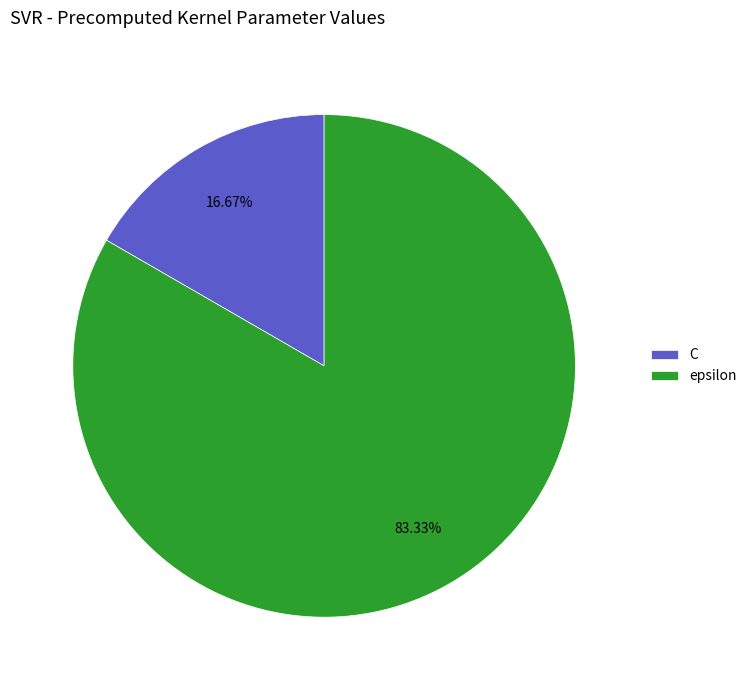

To the nearest percent, what is the difference between the largest and smallest slice percentages?

67%